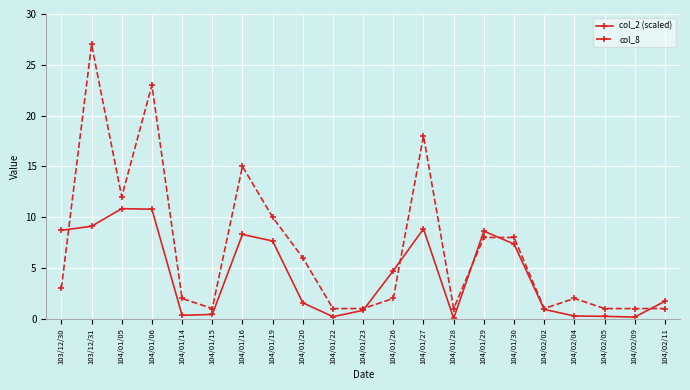

Is the value of col_8 at 104/02/05 greater than the value of col_2 (scaled) at 104/01/22?

Yes